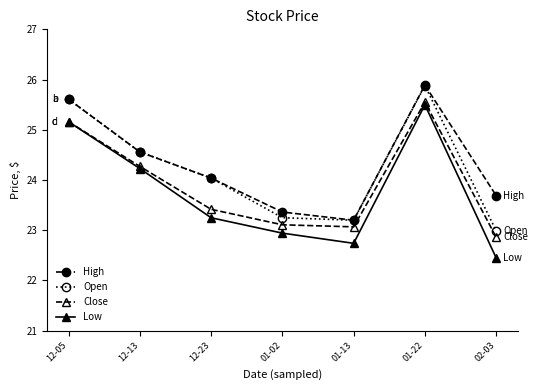

Rank the categories by Open value from lowest to highest.

02-03, 01-13, 01-02, 12-23, 12-13, 12-05, 01-22